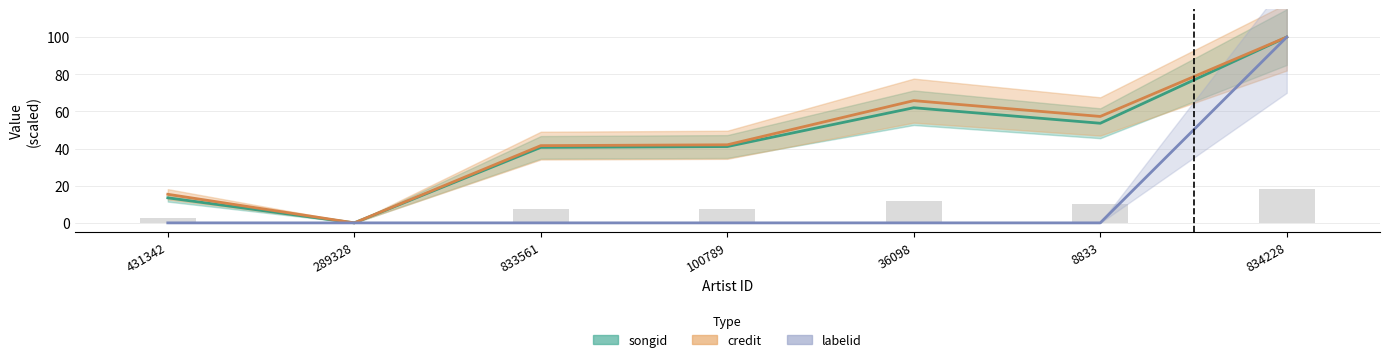

What is the average value of the labelid series?

14.3